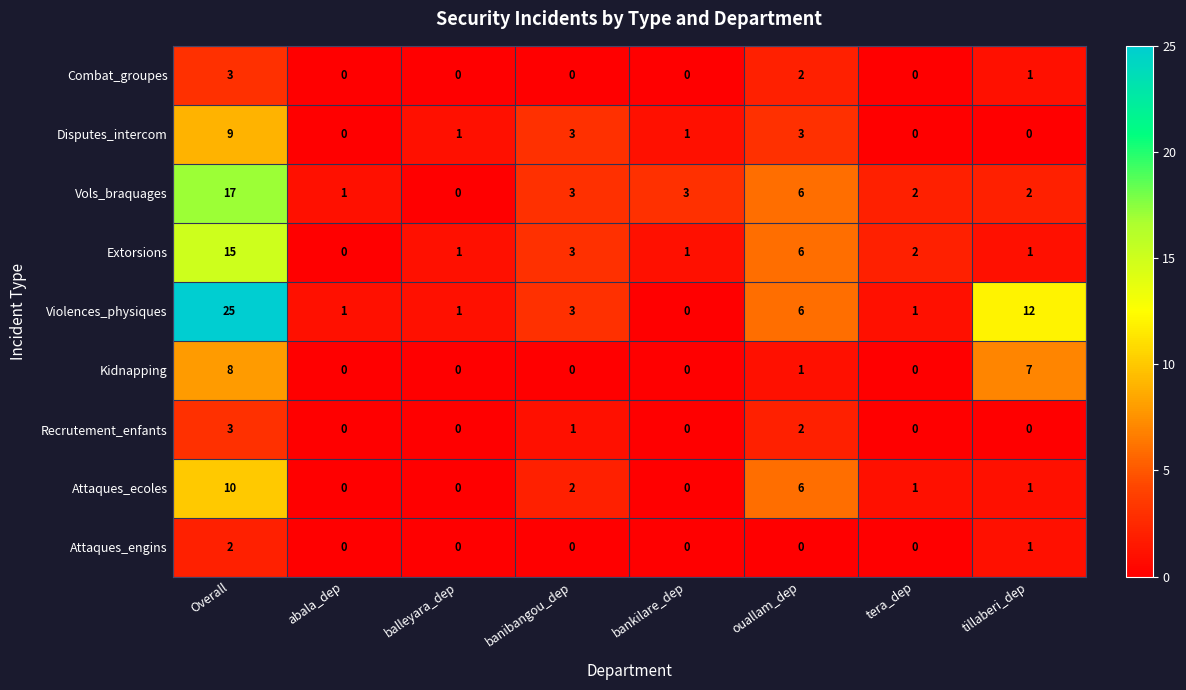

Is it true that Violences_physiques equals 1 at balleyara_dep?

True